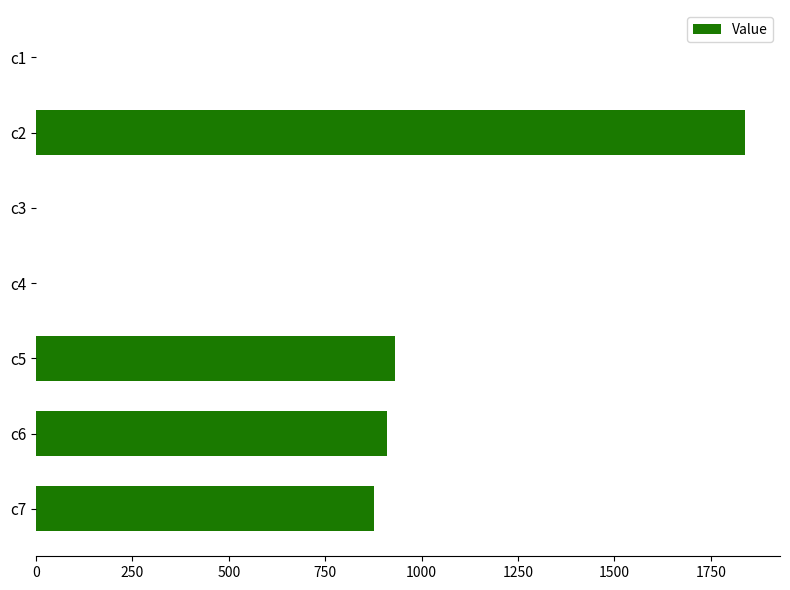

The value at c3 is 0.0. True or false?

True